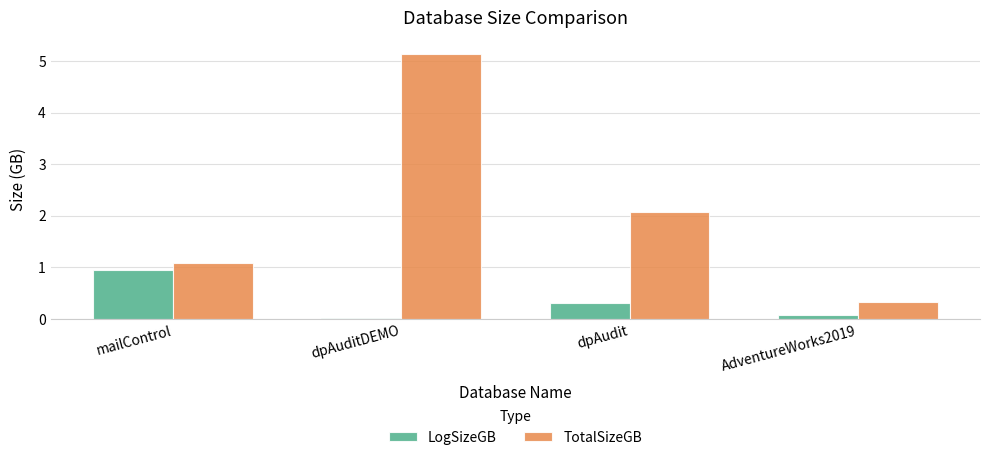

True or false: LogSizeGB has a value of 0.1 at AdventureWorks2019.

True